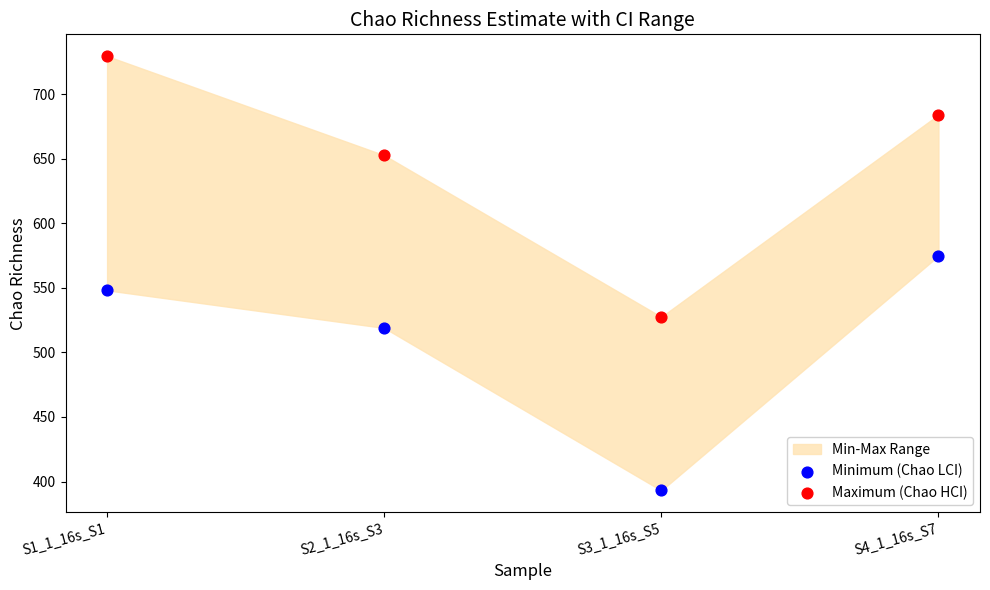

In the Minimum (Chao LCI) series, what Y value is closest to 483?

519.0